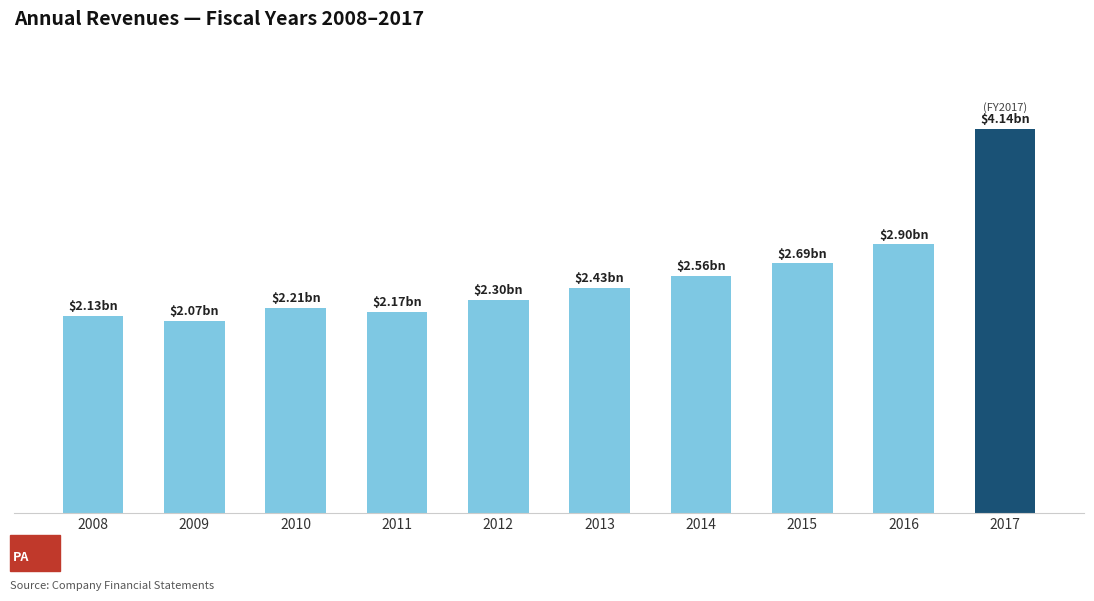

List the labels in order of value, smallest first.

2009, 2008, 2011, 2010, 2012, 2013, 2014, 2015, 2016, 2017